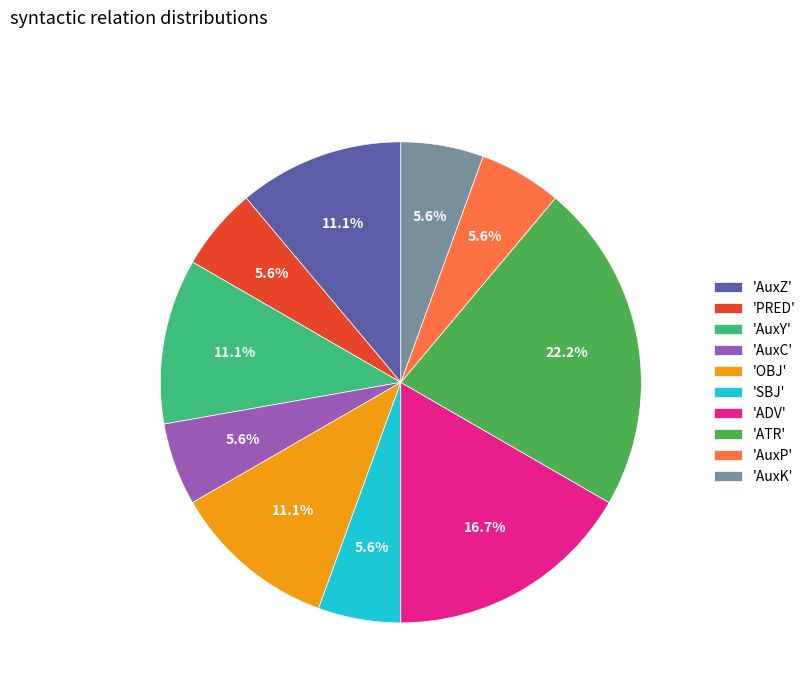

How many slices are in this pie chart?

10